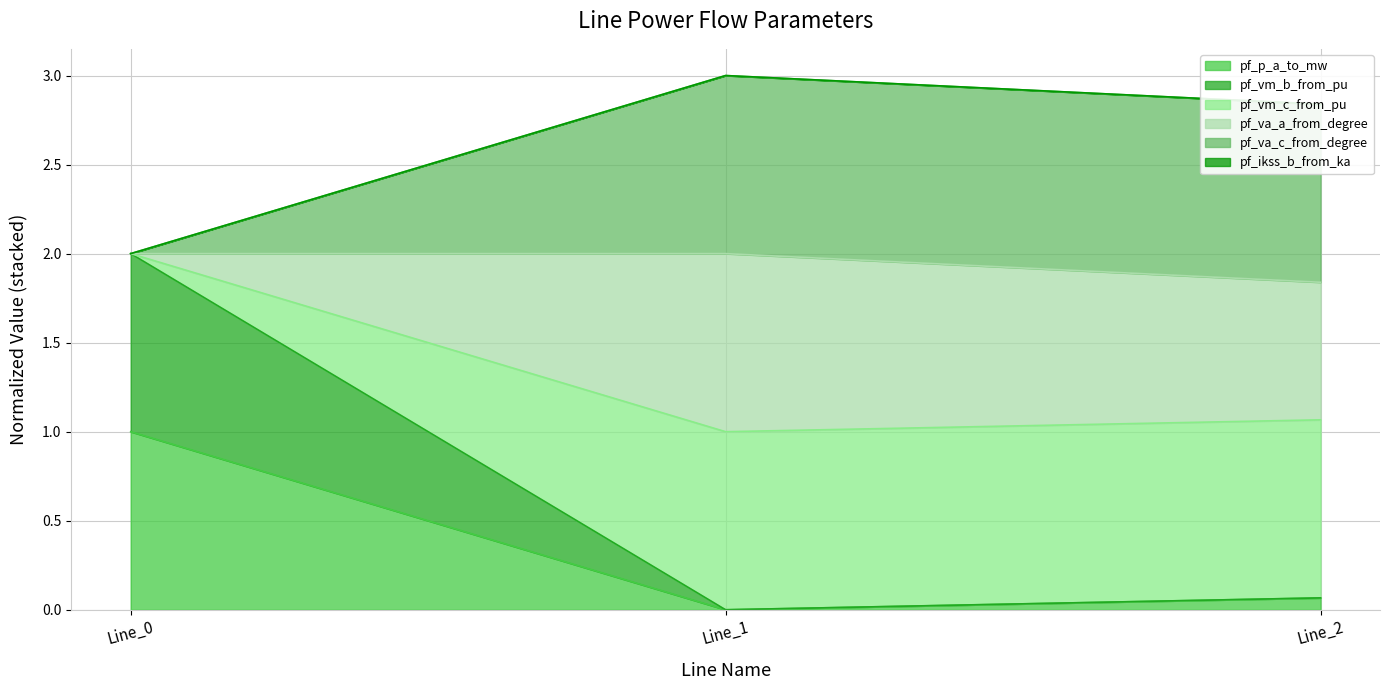

Where is pf_vm_b_from_pu nearest to the value 1?

Line_2